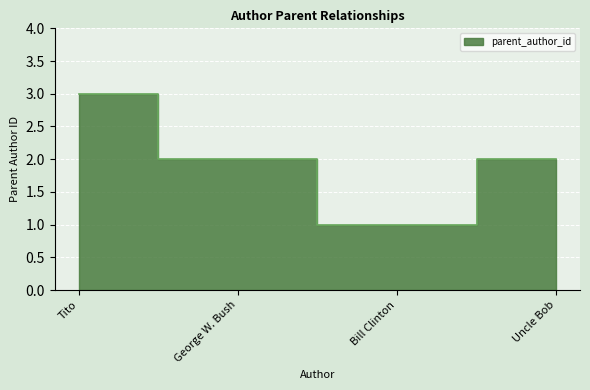

What position from the left is Tito?

1